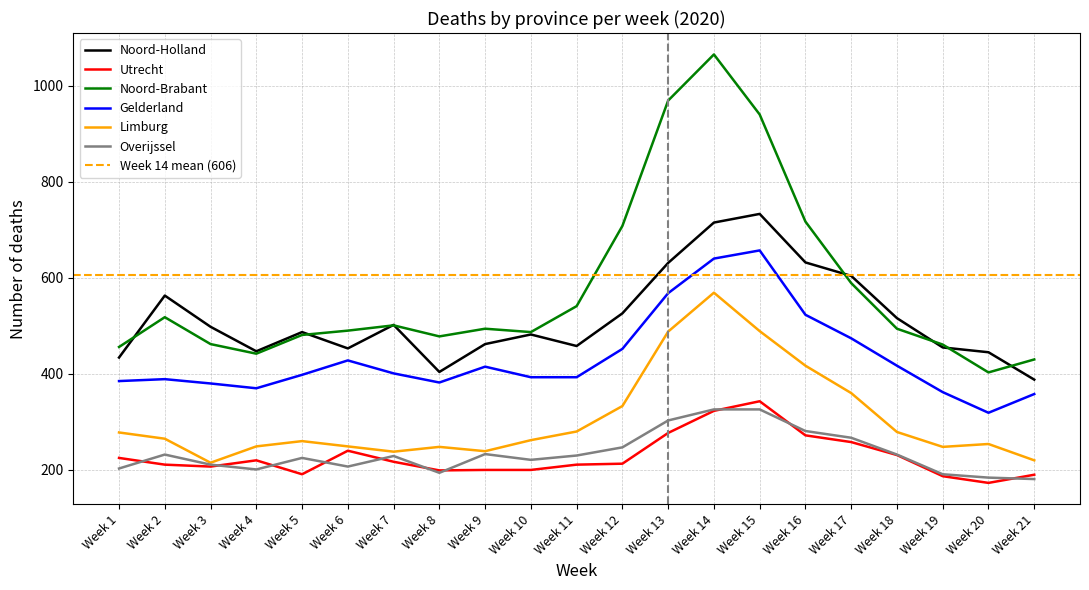

How many interior local valleys does the Utrecht series have?

4